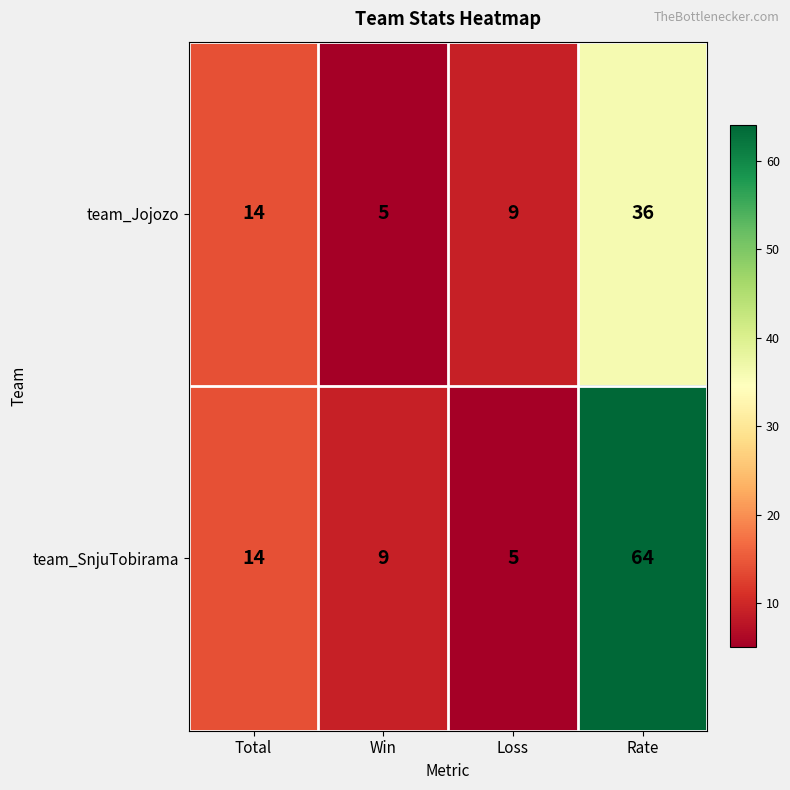

What is the difference between the highest and lowest values at Loss?

4